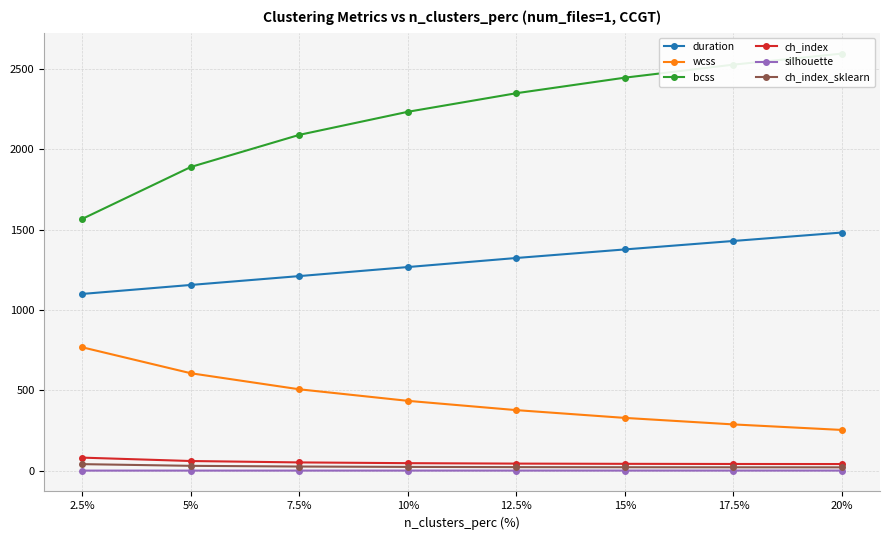

Which series has the largest total across all categories?

bcss